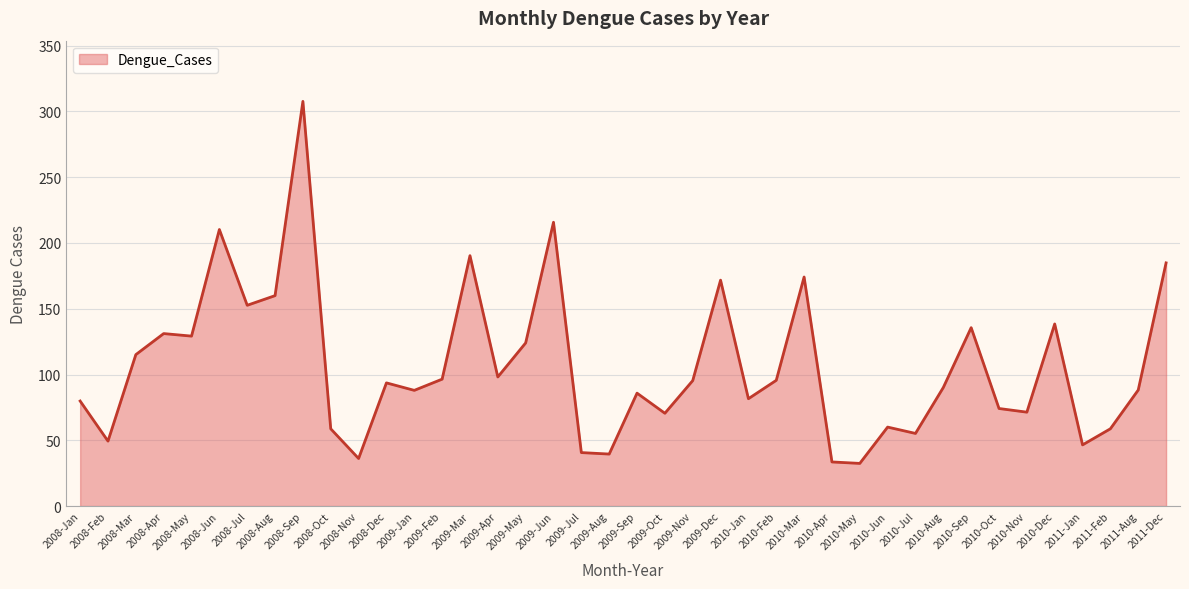

What is the greatest value displayed?

307.7